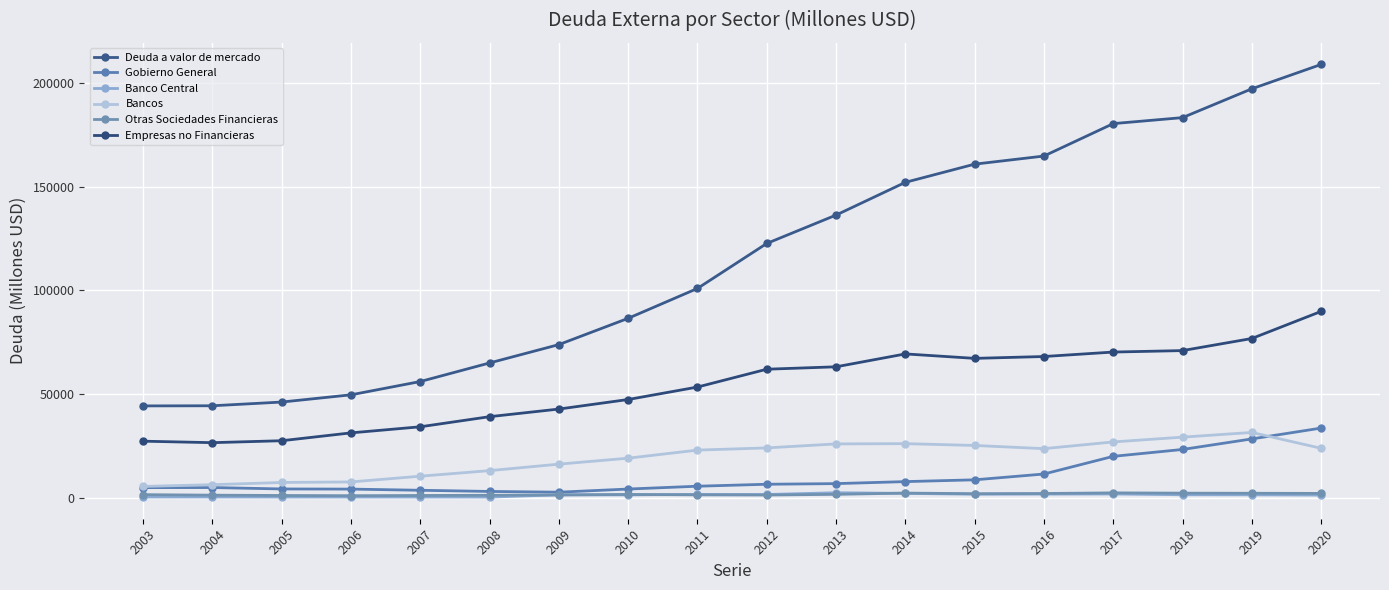

At which label does Gobierno General reach its minimum?

2009